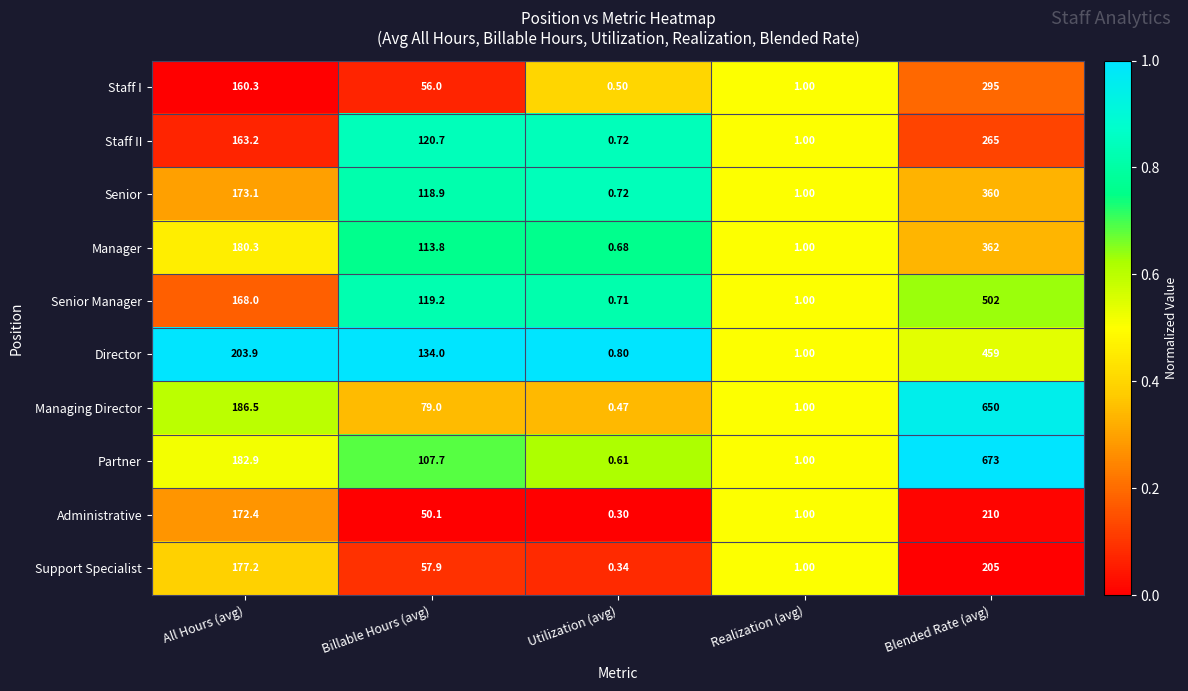

Count the number of data series in this chart.

10